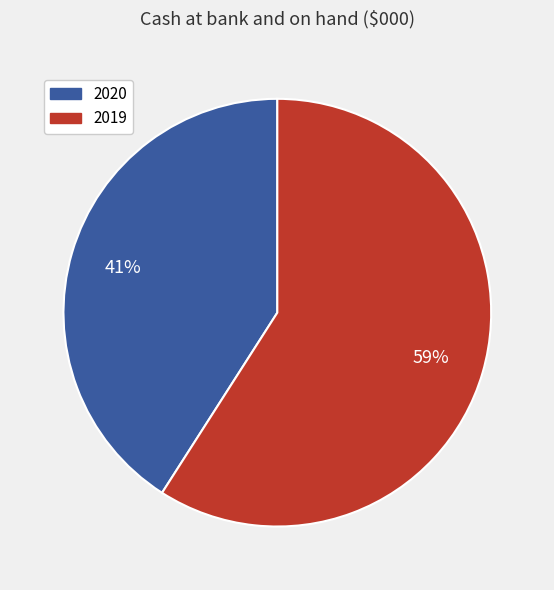

Which slice is the smallest?

2020